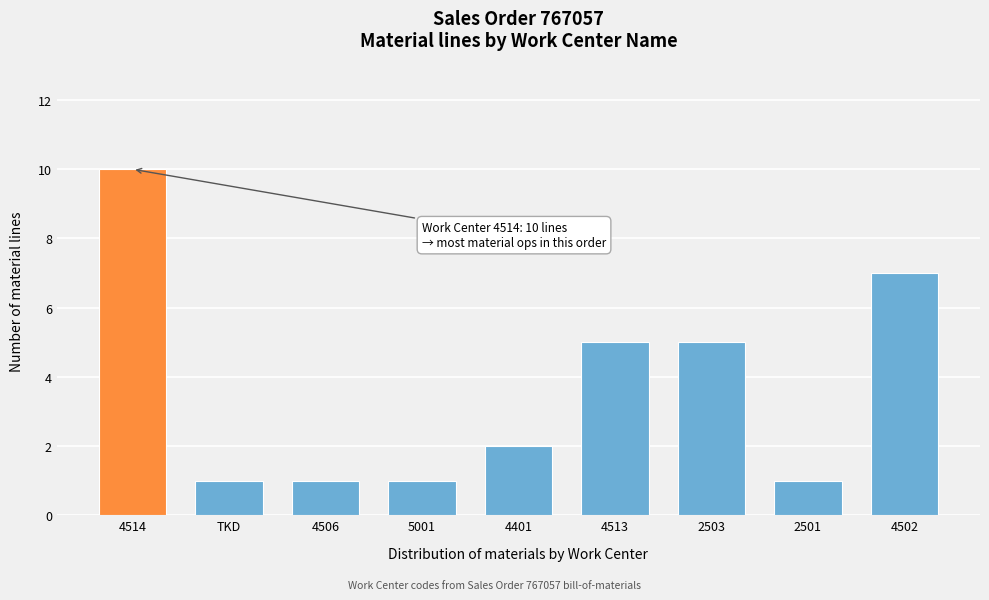

Reading left to right, list all the values displayed in this chart.

4514=10	TKD=1	4506=1	5001=1	4401=2	4513=5	2503=5	2501=1	4502=7